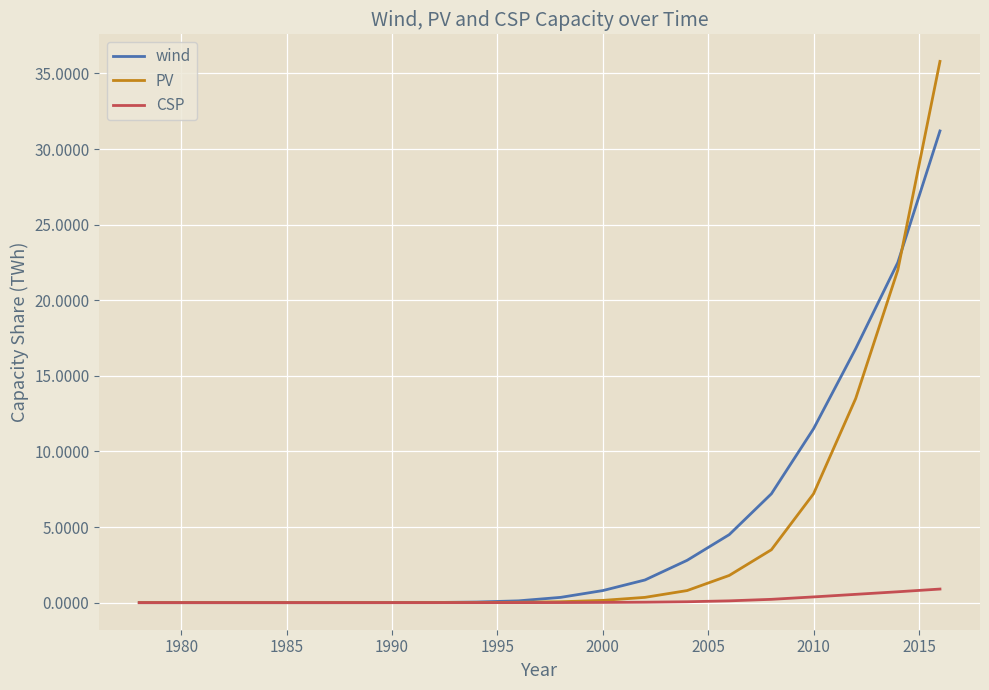

Which series has the largest range (max minus min)?

PV